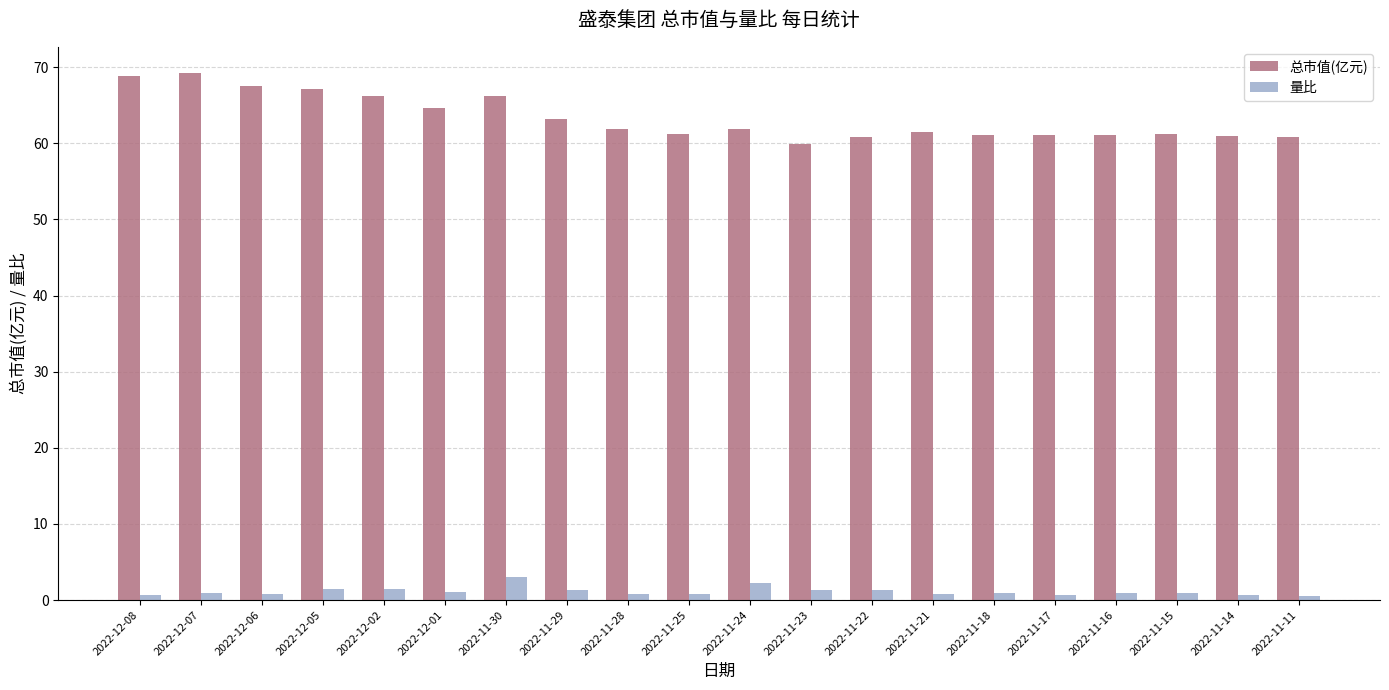

Rank the series by their maximum value, from lowest to highest.

量比, 总市值(亿元)